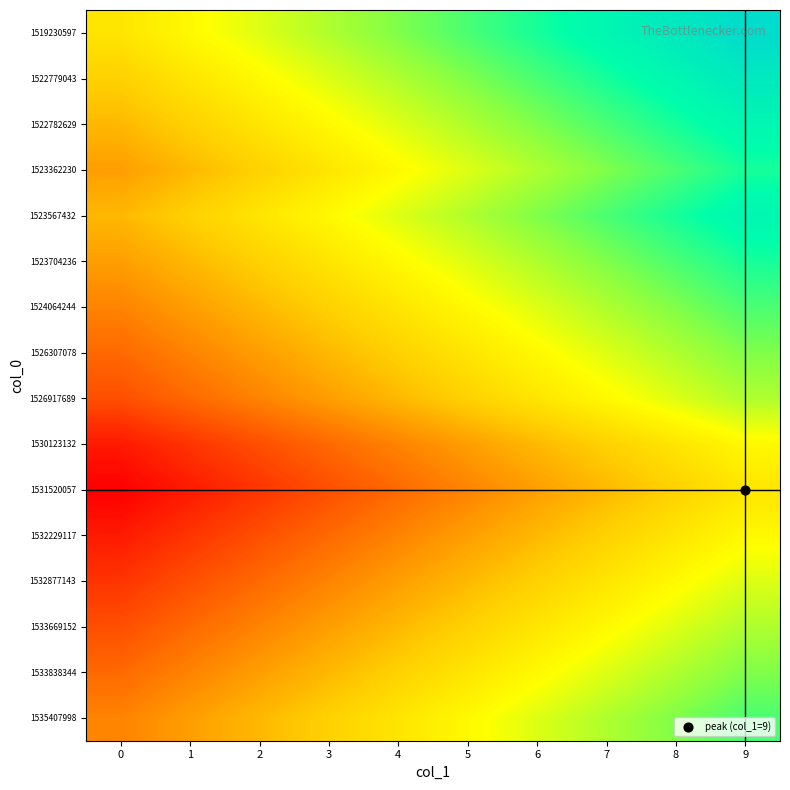

Reading left to right, extract all data points from this chart.

1519230597: 0=0	1=1	2=2	3=3	4=4	5=5	6=6	7=7	8=8	9=9
1522779043: 0=-1	1=0	2=1	3=2	4=3	5=4	6=5	7=6	8=7	9=8
1522782629: 0=-2	1=-1	2=0	3=1	4=2	5=3	6=4	7=5	8=6	9=7
1523362230: 0=-3	1=-2	2=-1	3=0	4=1	5=2	6=3	7=4	8=5	9=6
1523567432: 0=-2	1=-1	2=0	3=1	4=2	5=3	6=4	7=5	8=6	9=7
1523704236: 0=-3	1=-2	2=-1	3=0	4=1	5=2	6=3	7=4	8=5	9=6
1524064244: 0=-4	1=-3	2=-2	3=-1	4=0	5=1	6=2	7=3	8=4	9=5
1526307078: 0=-5	1=-4	2=-3	3=-2	4=-1	5=0	6=1	7=2	8=3	9=4
1526917689: 0=-6	1=-5	2=-4	3=-3	4=-2	5=-1	6=0	7=1	8=2	9=3
1530123132: 0=-8	1=-7	2=-6	3=-5	4=-4	5=-3	6=-2	7=-1	8=0	9=1
1531520057: 0=-9	1=-8	2=-7	3=-6	4=-5	5=-4	6=-3	7=-2	8=-1	9=0
1532229117: 0=-8	1=-7	2=-6	3=-5	4=-4	5=-3	6=-2	7=-1	8=0	9=1
1532877143: 0=-7	1=-6	2=-5	3=-4	4=-3	5=-2	6=-1	7=0	8=1	9=2
1533669152: 0=-6	1=-5	2=-4	3=-3	4=-2	5=-1	6=0	7=1	8=2	9=3
1533838344: 0=-5	1=-4	2=-3	3=-2	4=-1	5=0	6=1	7=2	8=3	9=4
1535407998: 0=-4	1=-3	2=-2	3=-1	4=0	5=1	6=2	7=3	8=4	9=5